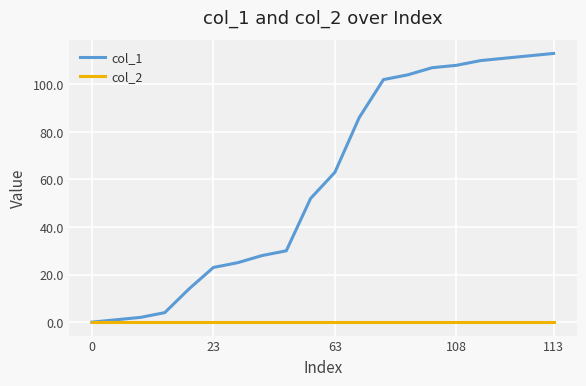

Which series has the largest total across all categories?

col_1